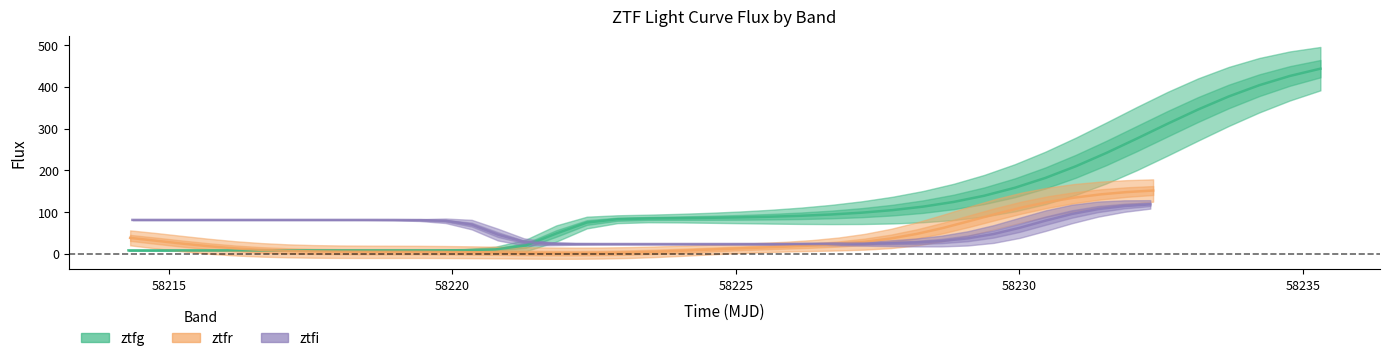

What is the difference between the maximum and second lowest values in the ztfi series?

95.1